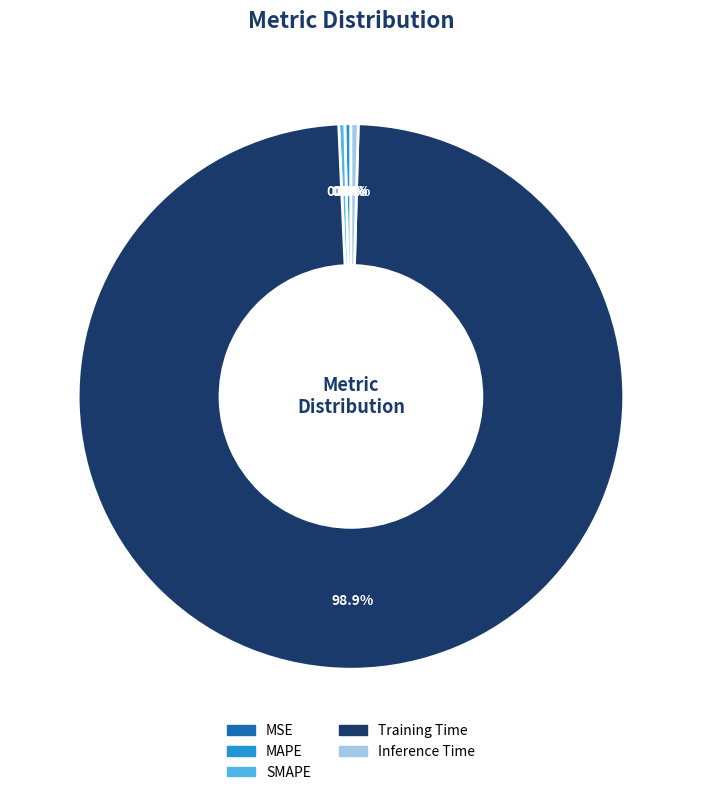

Which has a higher value, SMAPE or Training Time?

Training Time